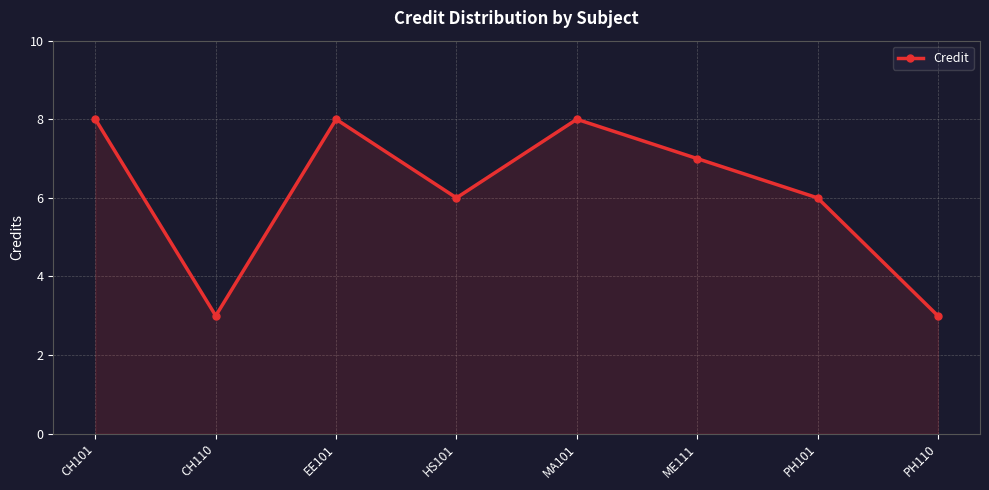

How many points are lower than both their immediate neighbors (excluding endpoints)?

2